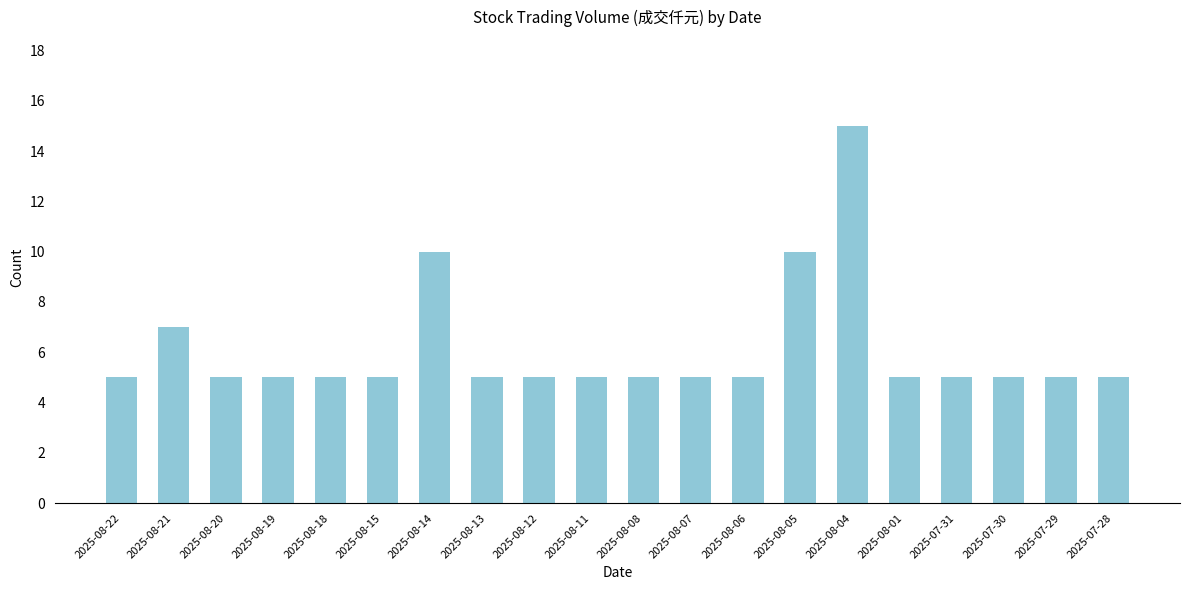

Is it true that the value at 2025-08-12 is 5?

True